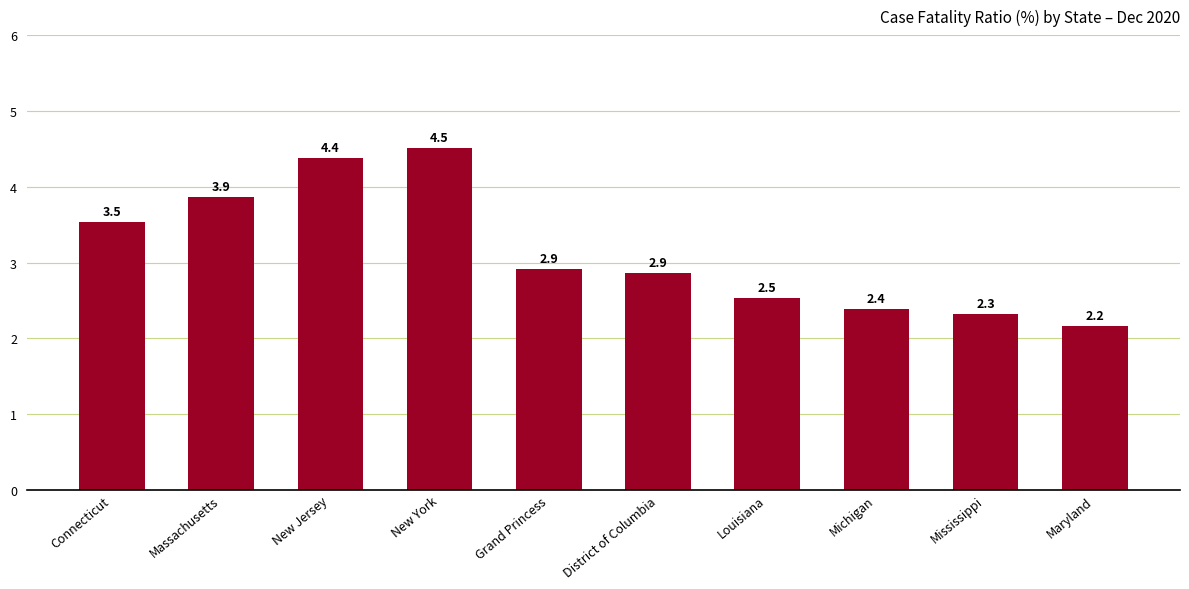

How many bars are there in total?

10